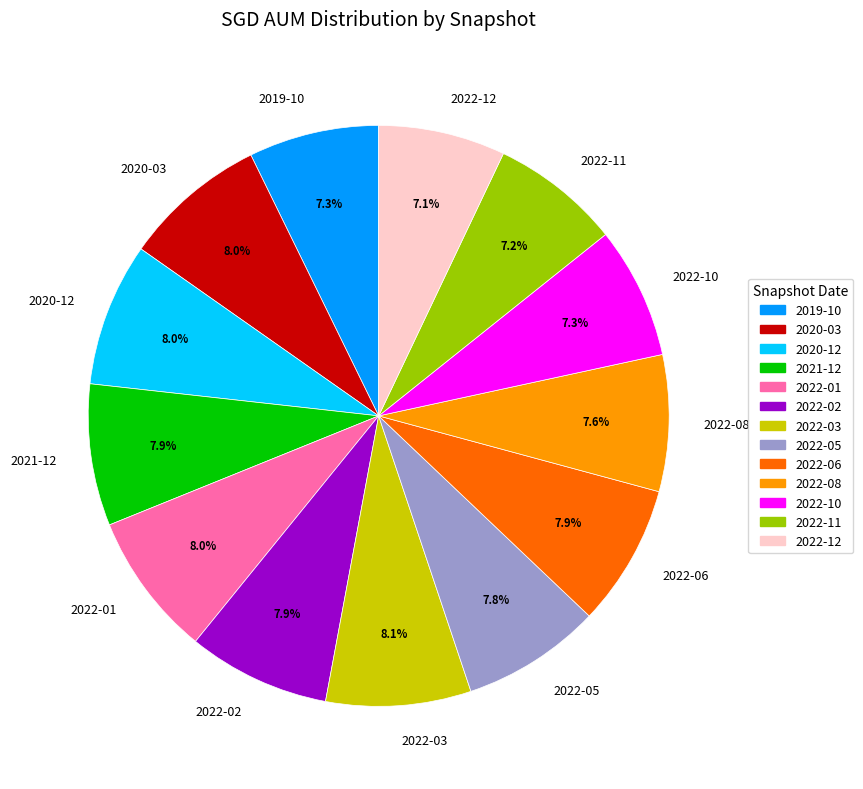

To the nearest percent, what is the difference between the 2022-02 and 2022-11 slice percentages?

1%